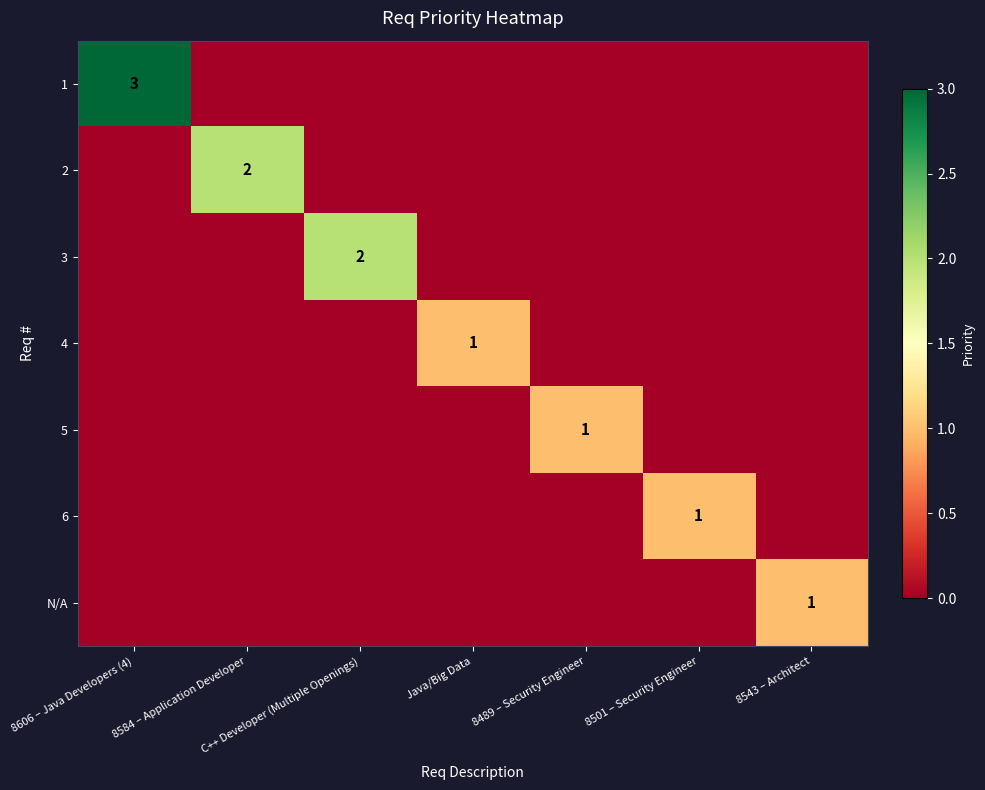

Which series has the widest spread of values?

1